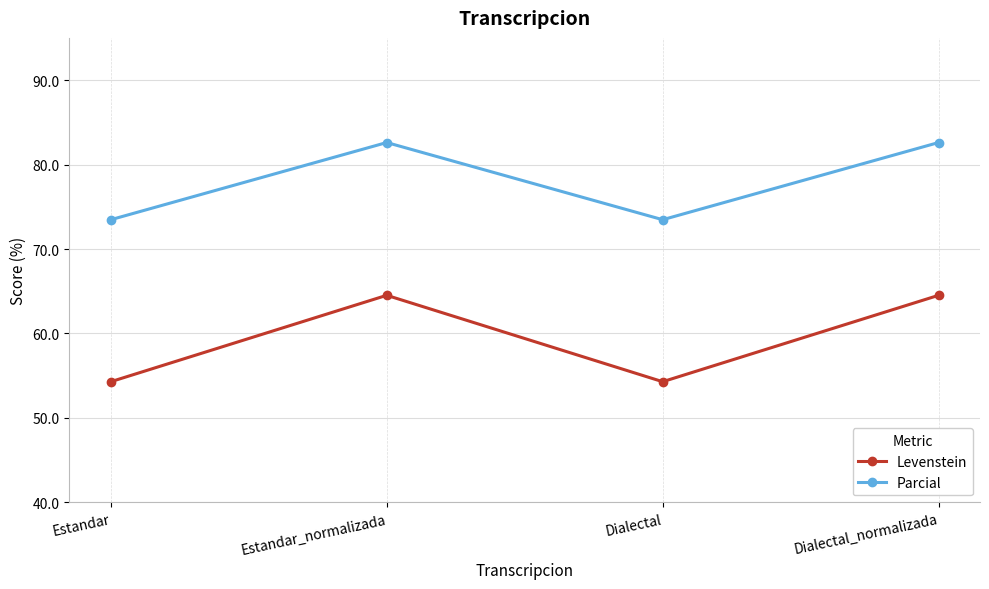

List the series in order of their peak value, lowest first.

Levenstein, Parcial